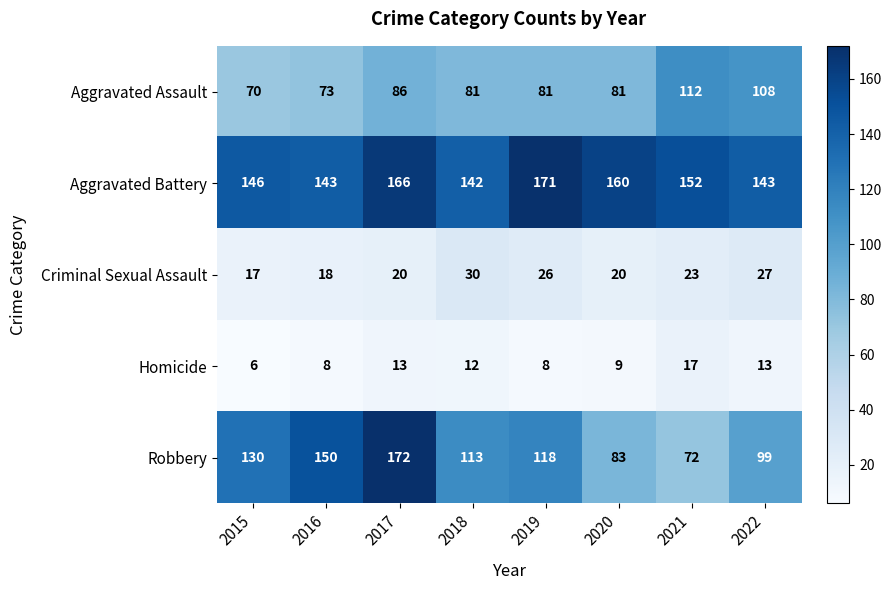

What is the difference between the maximum and second lowest values in the Robbery series?

89